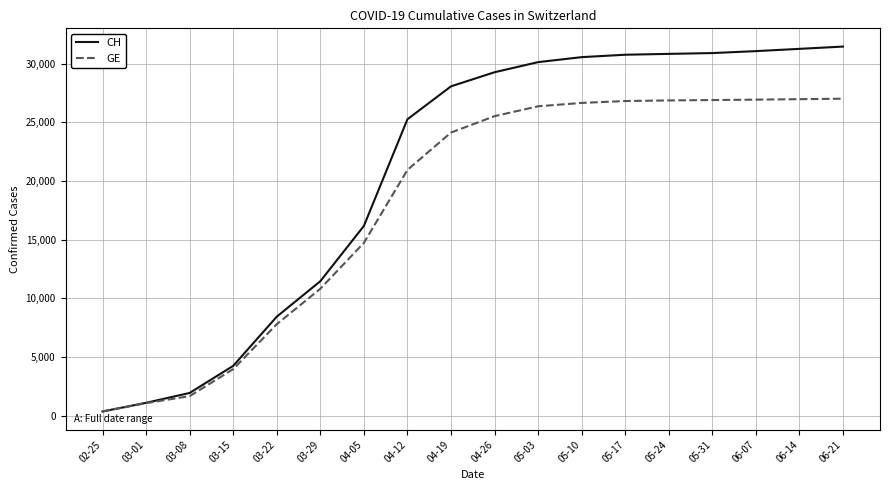

How many distinct data groups are displayed?

2